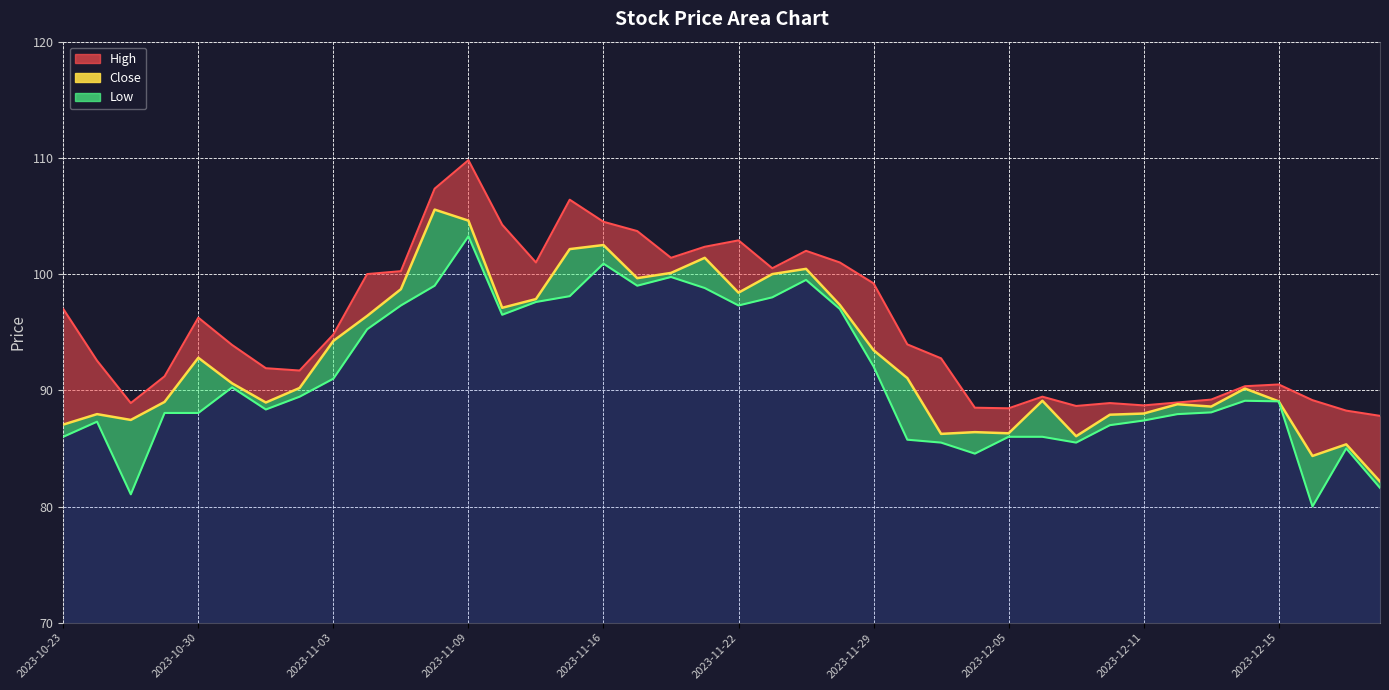

True or false: Low_line and High_line intersect in this chart.

False